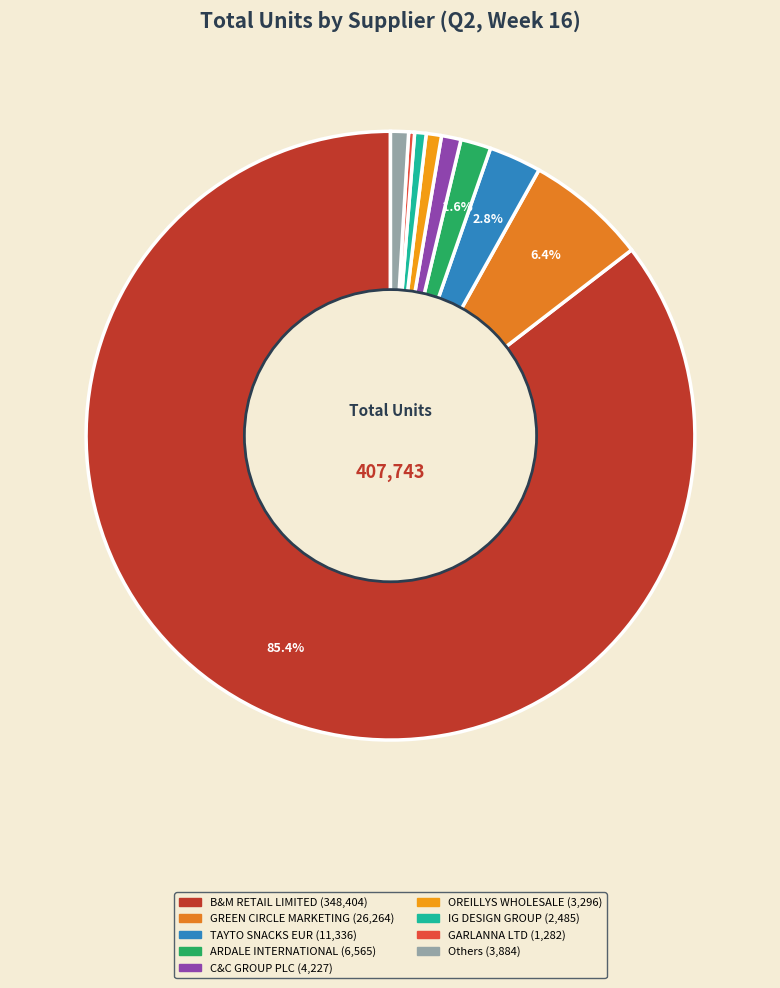

What is the largest slice in the pie chart?

B&M RETAIL LIMITED